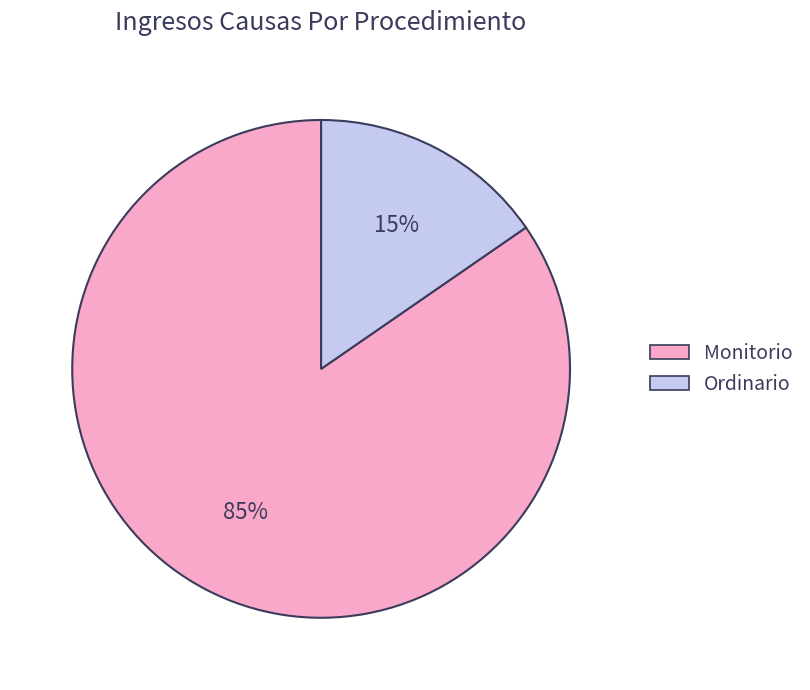

What is the smallest slice in the pie chart?

Ordinario